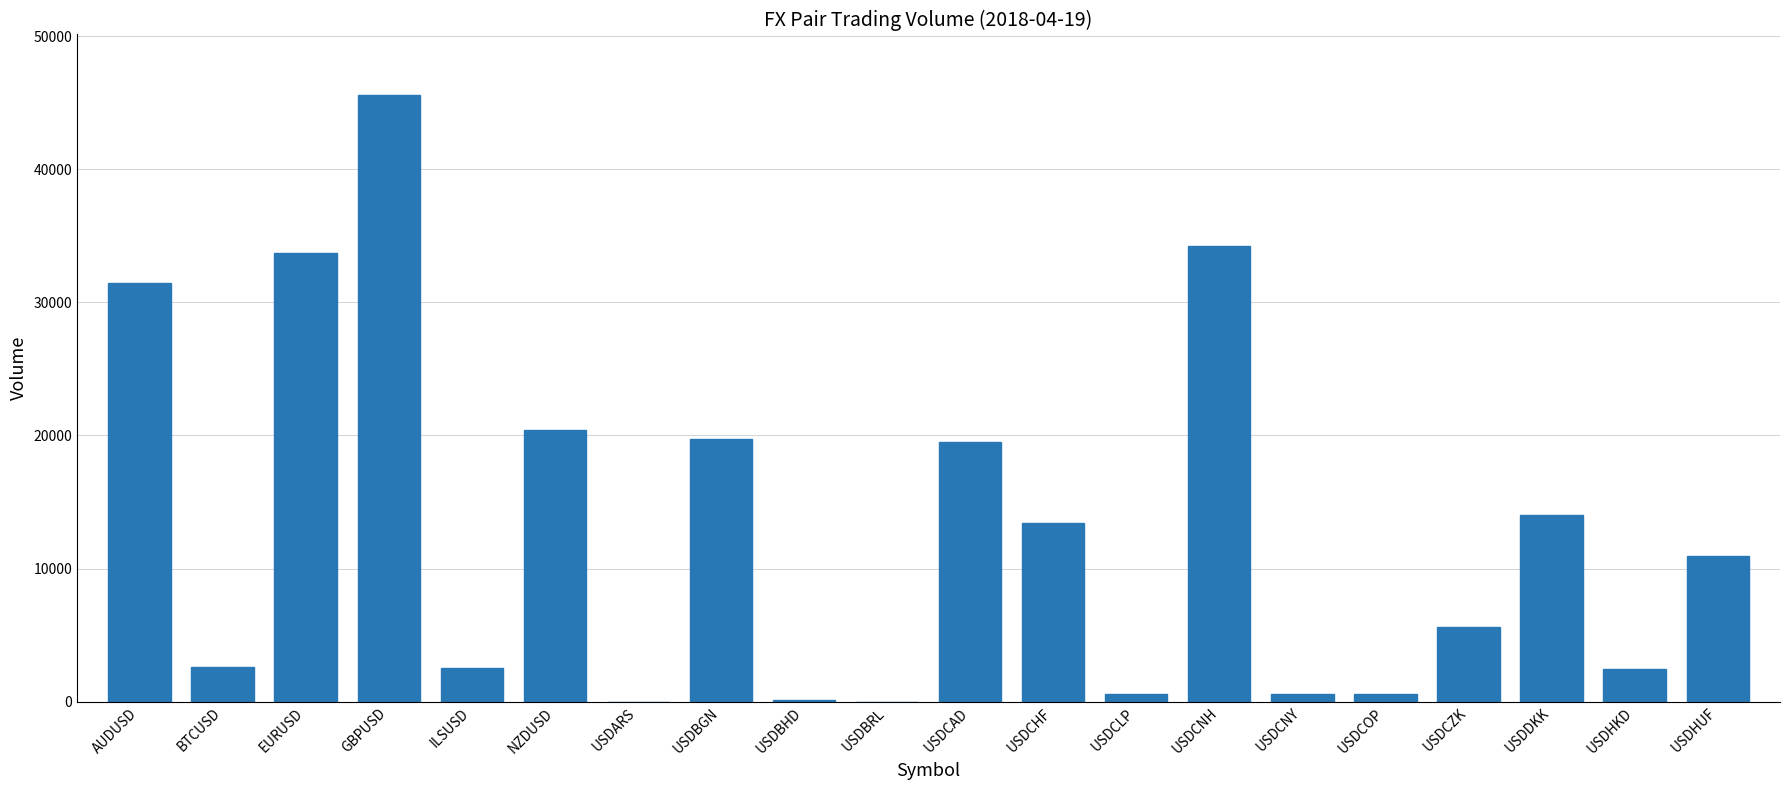

What is the maximum value shown in the chart?

45563